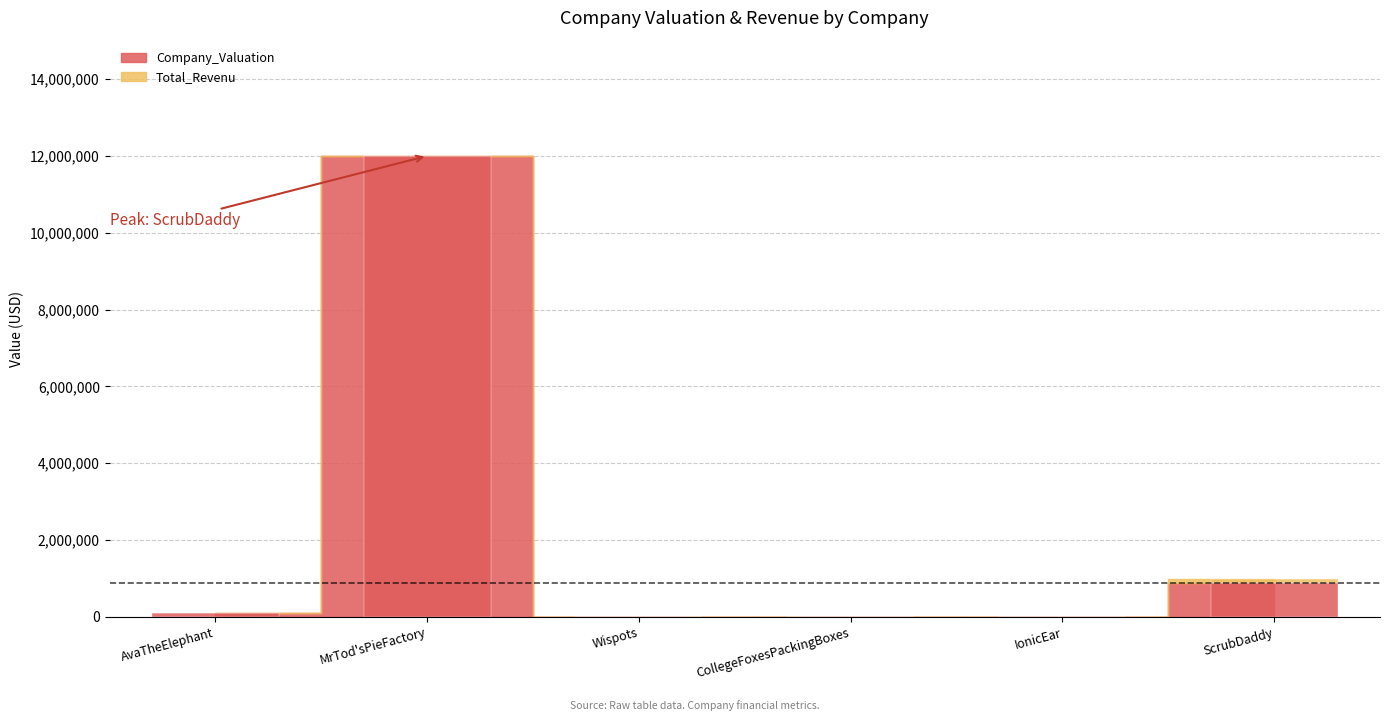

Rank the series at AvaTheElephant from highest to lowest value.

Company_Valuation, Total_Revenu